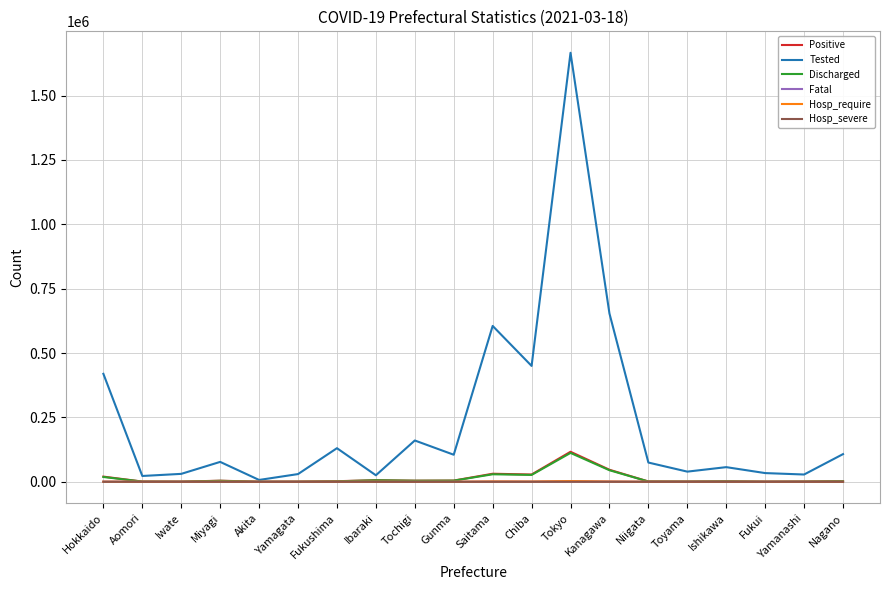

At which category does the chart reach its peak across all series?

Tokyo